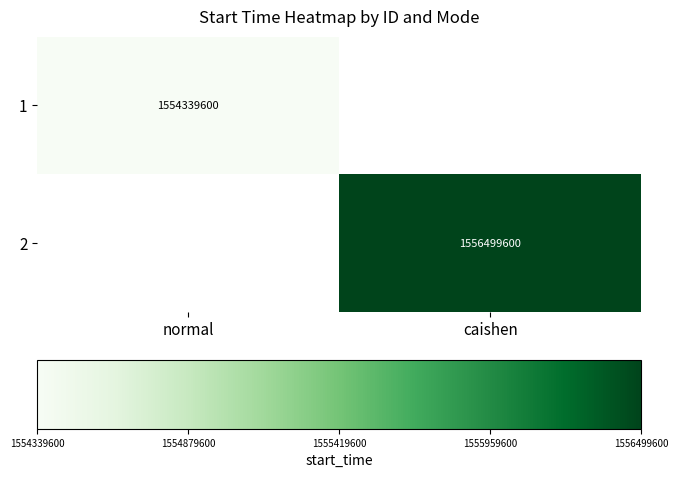

The 1 series shows 1554339600 at normal. True or false?

True